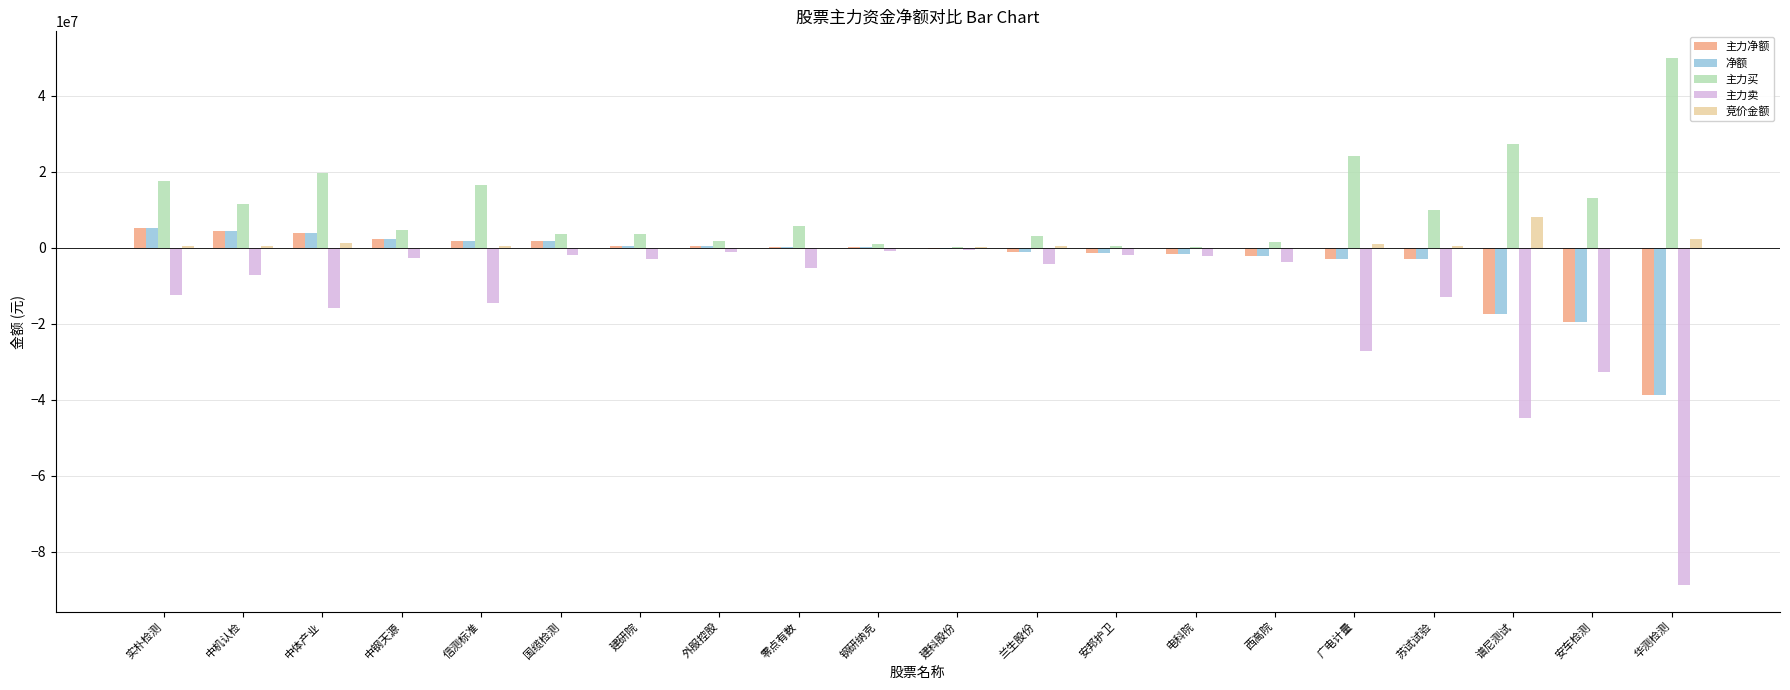

The 主力净额 series shows -58095202 at 华测检测. True or false?

False